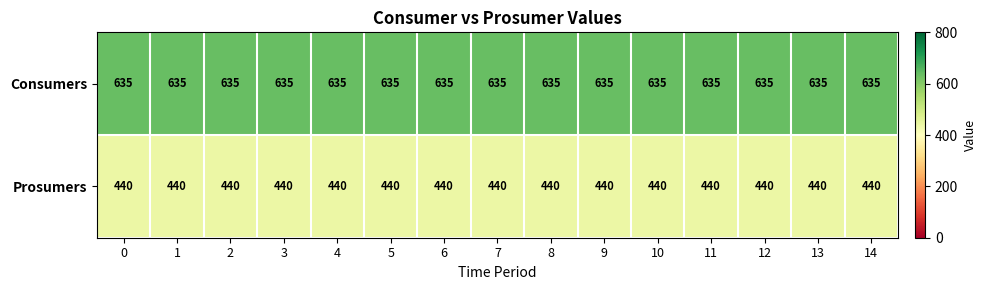

What is the spread (max minus min) of values at 12?

195